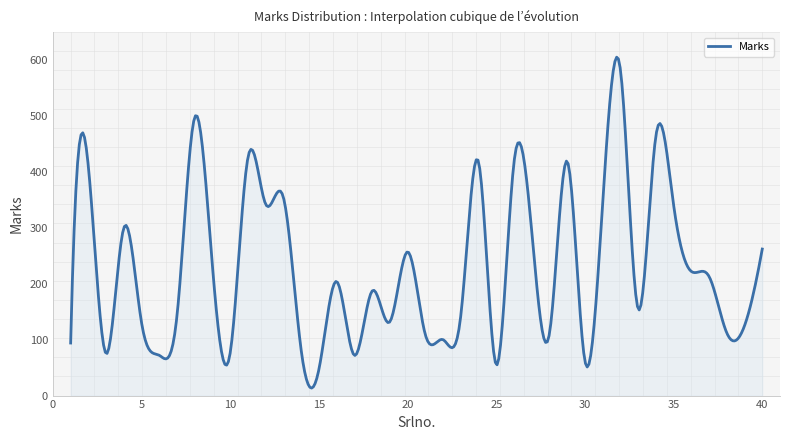

What is the minimum value shown in the chart?

13.4